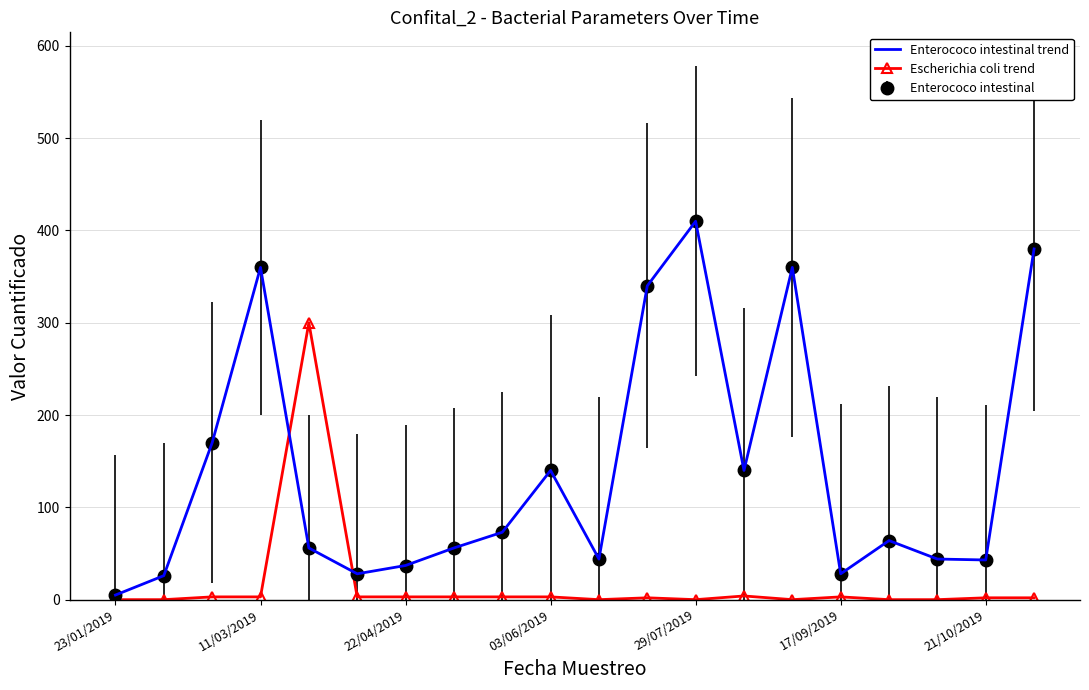

At which label is Escherichia coli trend closest to 150?

13